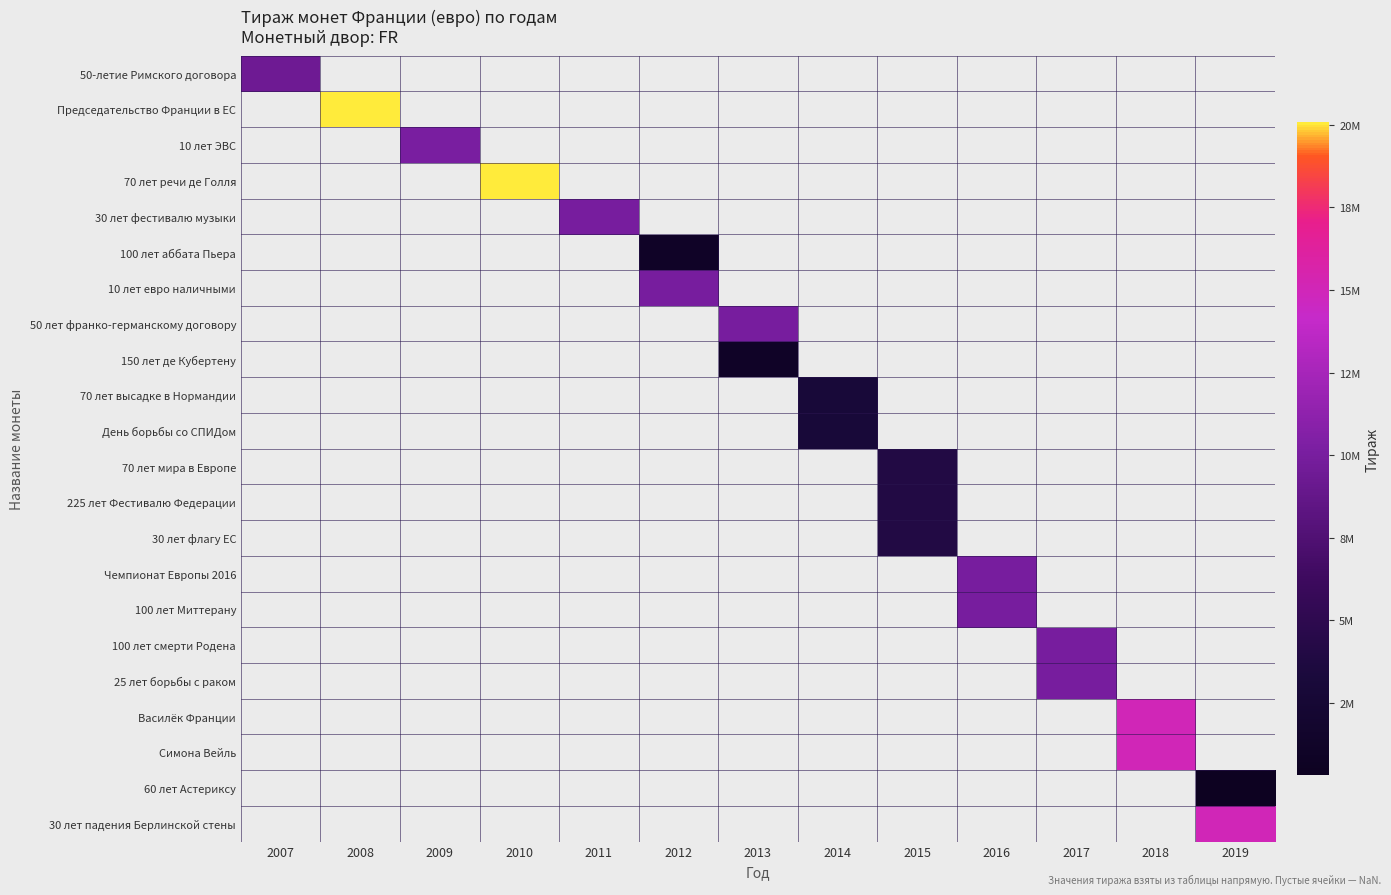

What is the minimum value shown in the chart?

310000.0